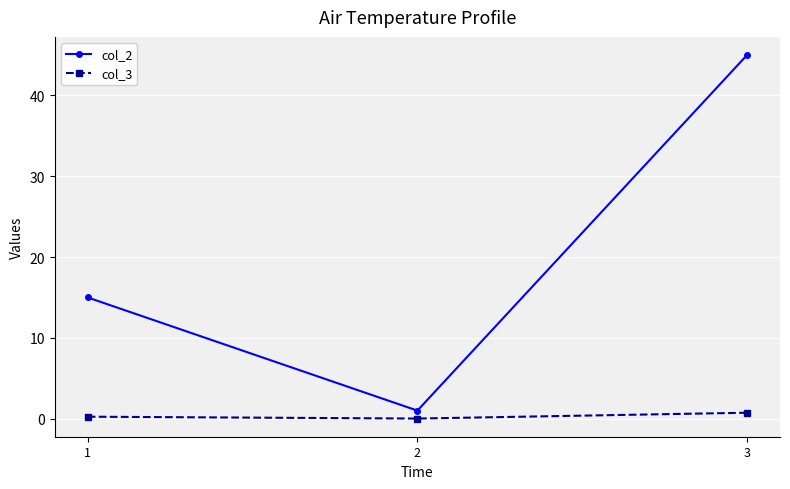

Rank the series at 3 from lowest to highest value.

col_3, col_2